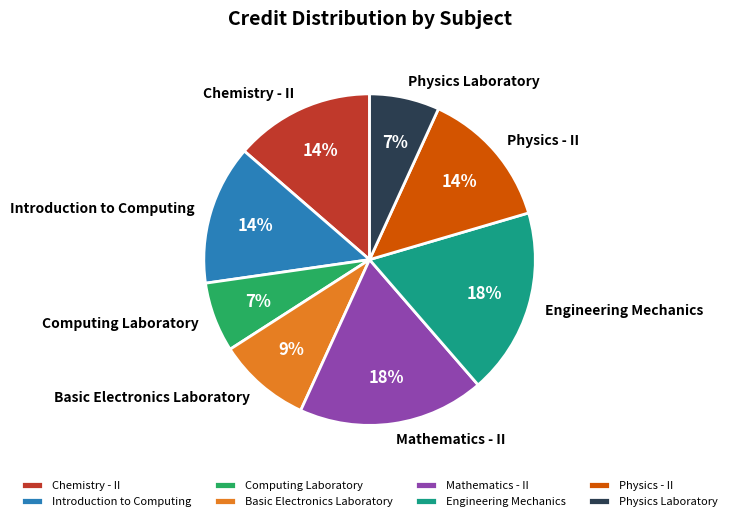

Between Mathematics - II and Physics - II, which is larger?

Mathematics - II